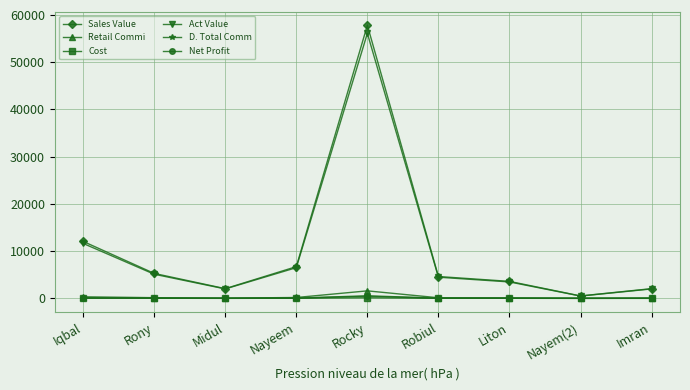

At which category is the sum across all series the highest?

Rocky